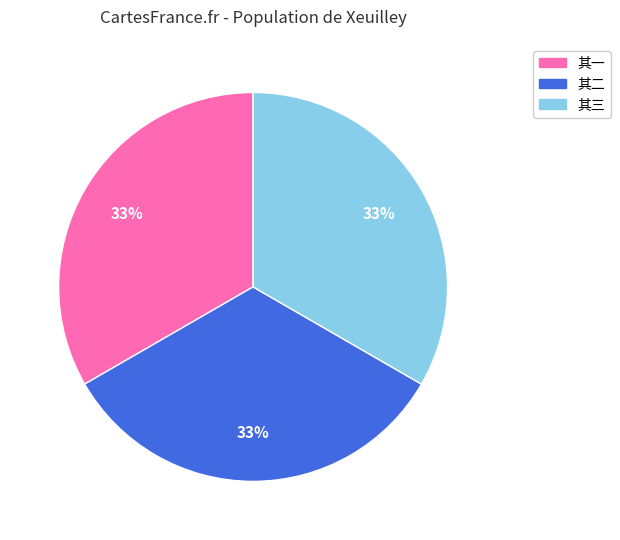

Does any single category account for the majority?

No